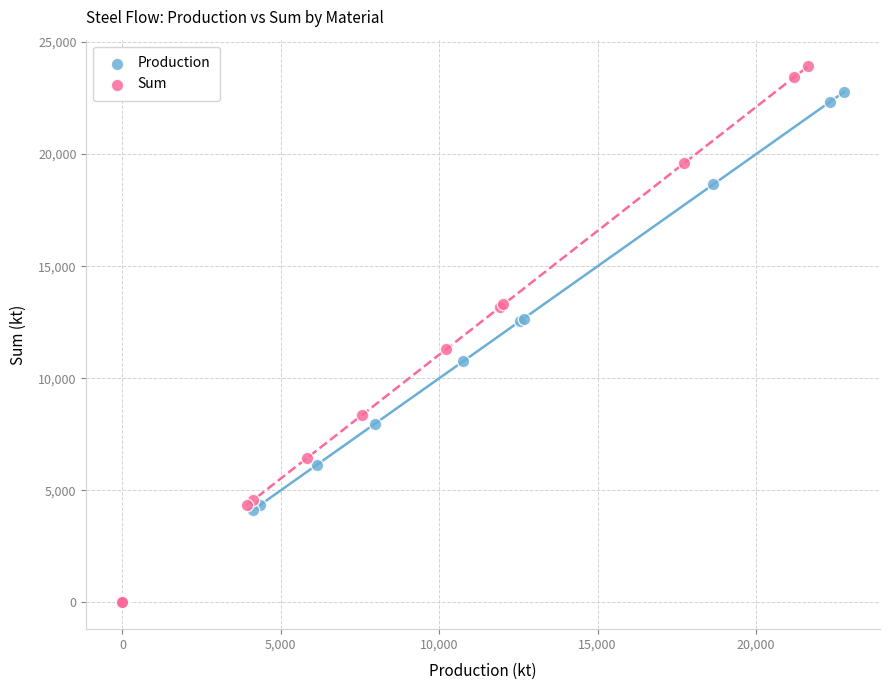

Which series contains the highest Y value?

Sum